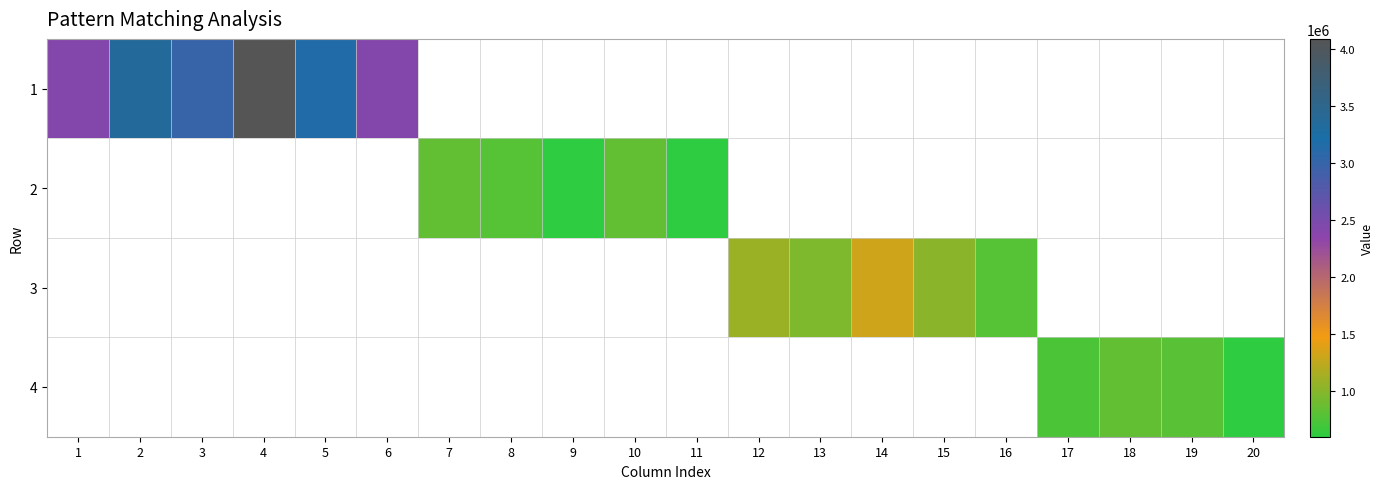

Reading left to right, list all the values displayed in this chart.

1: 1=2422342.0	2=3361214.0	3=2986643.0	4=4085710.0	5=3158222.6	6=2422342.0	7=0.0	8=0.0	9=0.0	10=0.0	11=0.0	12=0.0	13=0.0	14=0.0	15=0.0	16=0.0	17=0.0	18=0.0	19=0.0	20=0.0
2: 1=0.0	2=0.0	3=0.0	4=0.0	5=0.0	6=0.0	7=834664.0	8=785107.0	9=601525.0	10=834664.0	11=601525.0	12=0.0	13=0.0	14=0.0	15=0.0	16=0.0	17=0.0	18=0.0	19=0.0	20=0.0
3: 1=0.0	2=0.0	3=0.0	4=0.0	5=0.0	6=0.0	7=0.0	8=0.0	9=0.0	10=0.0	11=0.0	12=1084704.0	13=957700.0	14=1318519.0	15=1020295.0	16=781723.0	17=0.0	18=0.0	19=0.0	20=0.0
4: 1=0.0	2=0.0	3=0.0	4=0.0	5=0.0	6=0.0	7=0.0	8=0.0	9=0.0	10=0.0	11=0.0	12=0.0	13=0.0	14=0.0	15=0.0	16=0.0	17=747435.5	18=844007.0	19=793886.0	20=608255.0